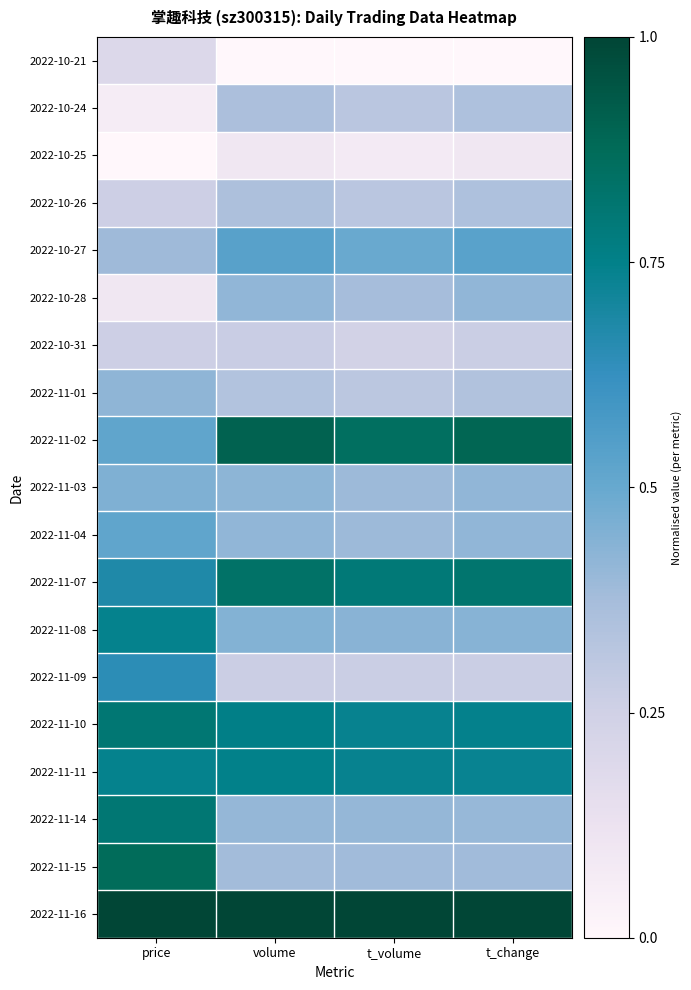

Reading left to right, extract all data points from this chart.

2022-10-21: price=0.2	volume=0.0	t_volume=0.0	t_change=0.0
2022-10-24: price=0.1	volume=0.4	t_volume=0.3	t_change=0.4
2022-10-25: price=0.0	volume=0.1	t_volume=0.1	t_change=0.1
2022-10-26: price=0.3	volume=0.4	t_volume=0.3	t_change=0.4
2022-10-27: price=0.4	volume=0.5	t_volume=0.5	t_change=0.5
2022-10-28: price=0.1	volume=0.4	t_volume=0.4	t_change=0.4
2022-10-31: price=0.3	volume=0.3	t_volume=0.2	t_change=0.3
2022-11-01: price=0.4	volume=0.3	t_volume=0.3	t_change=0.3
2022-11-02: price=0.5	volume=0.9	t_volume=0.9	t_change=0.9
2022-11-03: price=0.5	volume=0.4	t_volume=0.4	t_change=0.4
2022-11-04: price=0.5	volume=0.4	t_volume=0.4	t_change=0.4
2022-11-07: price=0.7	volume=0.8	t_volume=0.8	t_change=0.8
2022-11-08: price=0.7	volume=0.4	t_volume=0.4	t_change=0.4
2022-11-09: price=0.6	volume=0.3	t_volume=0.3	t_change=0.3
2022-11-10: price=0.8	volume=0.8	t_volume=0.7	t_change=0.7
2022-11-11: price=0.7	volume=0.7	t_volume=0.7	t_change=0.7
2022-11-14: price=0.8	volume=0.4	t_volume=0.4	t_change=0.4
2022-11-15: price=0.9	volume=0.4	t_volume=0.4	t_change=0.4
2022-11-16: price=1.0	volume=1.0	t_volume=1.0	t_change=1.0